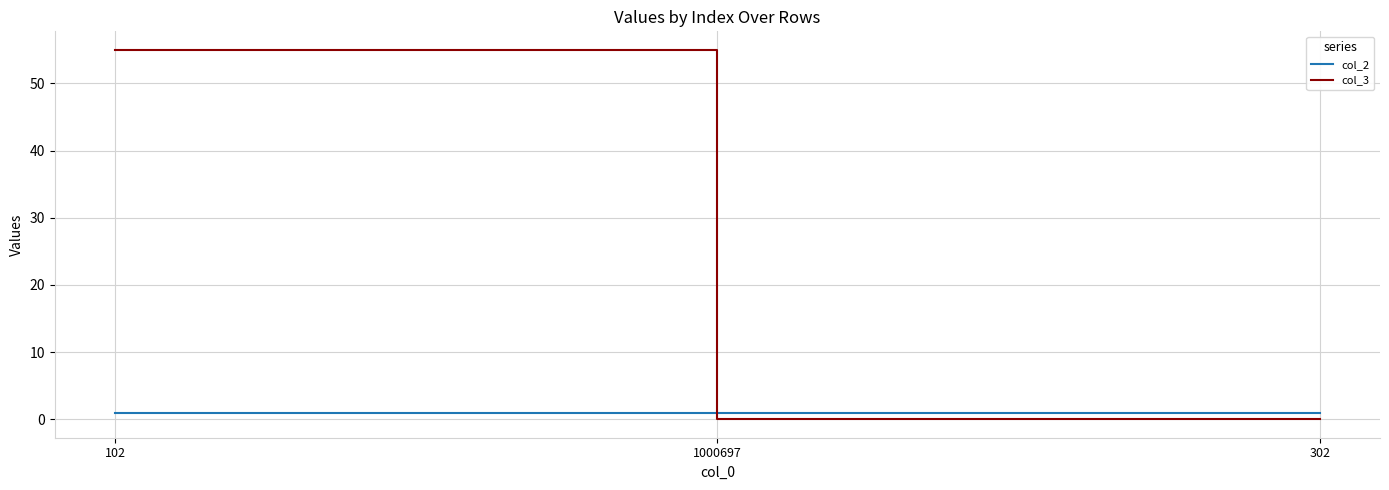

What are all the series names shown in the legend?

col_2, col_3